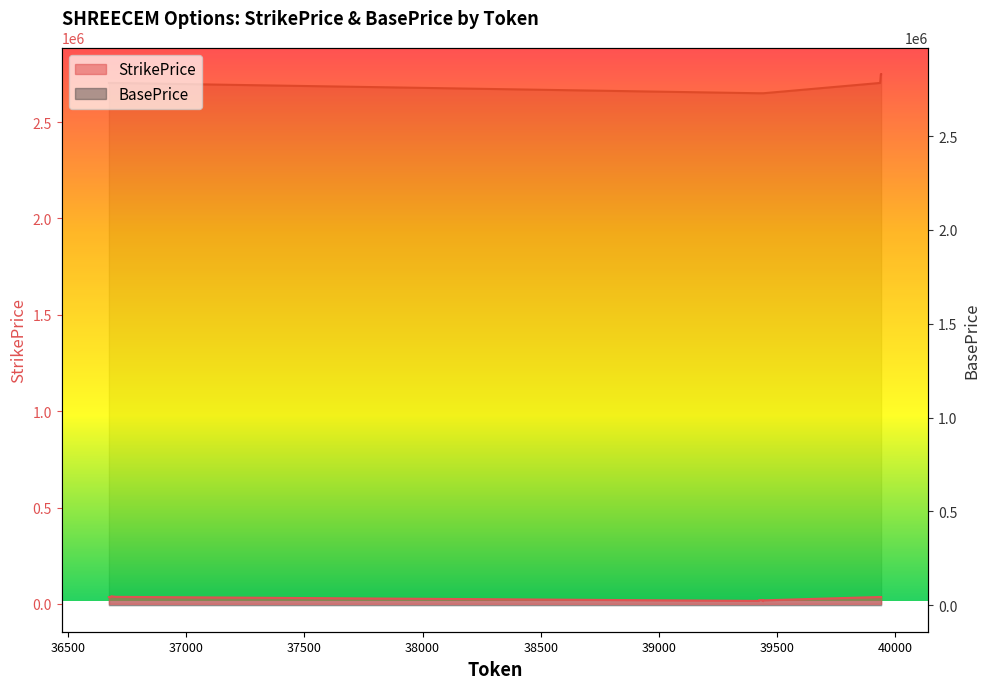

What are all the series names shown in the legend?

StrikePrice, BasePrice